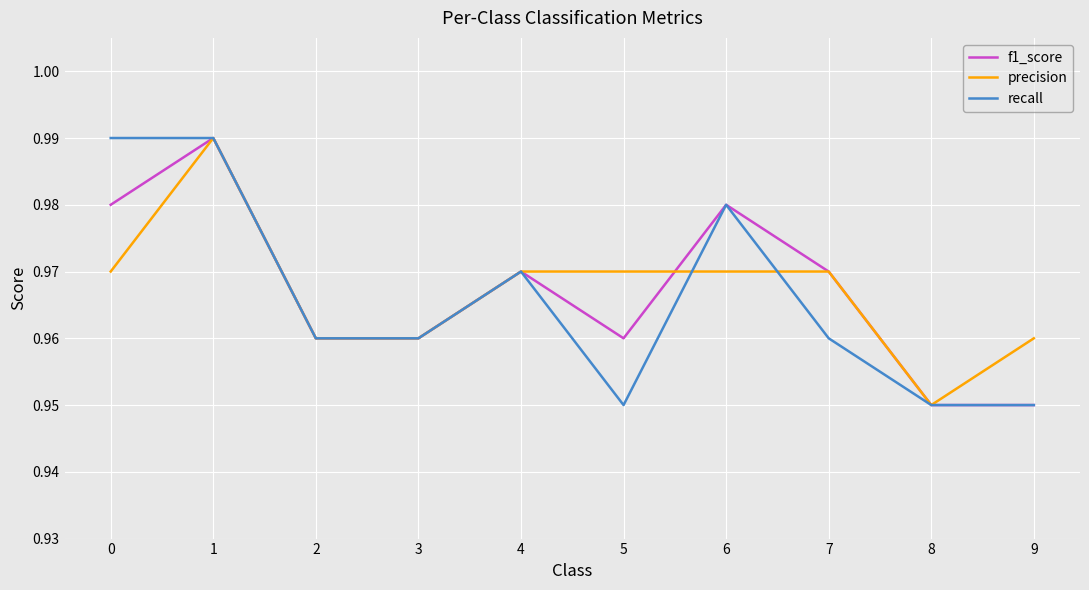

Is the value of recall at 0 greater than the value of precision at 4?

Yes